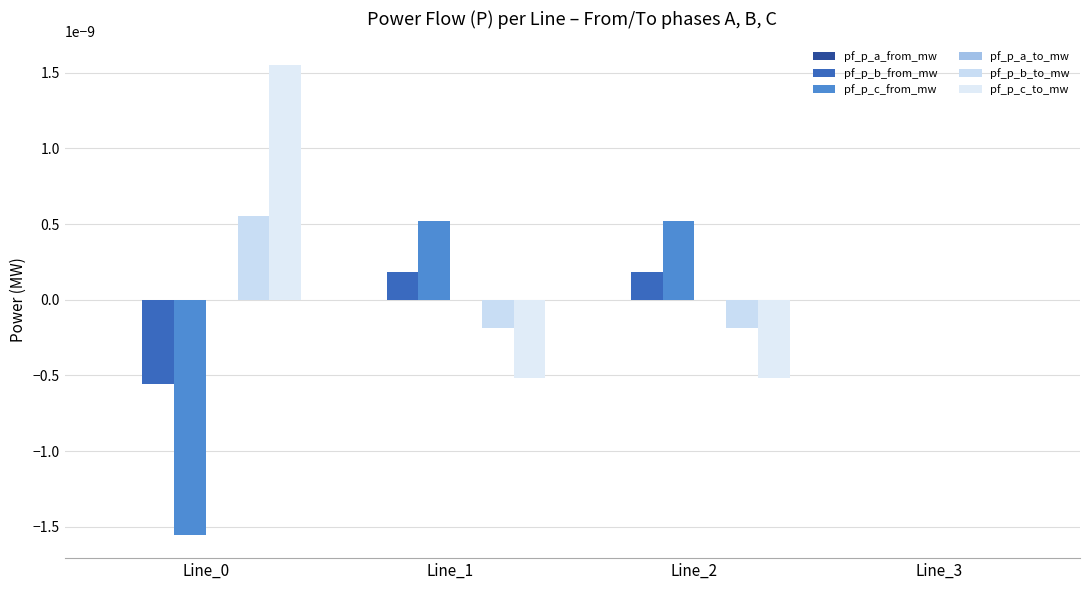

Rank the categories by pf_p_a_to_mw value from lowest to highest.

Line_3, Line_1, Line_2, Line_0